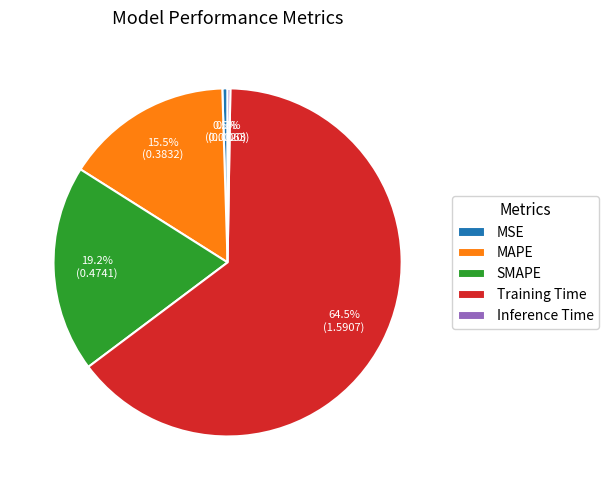

Which category has the biggest portion of the pie?

Training Time